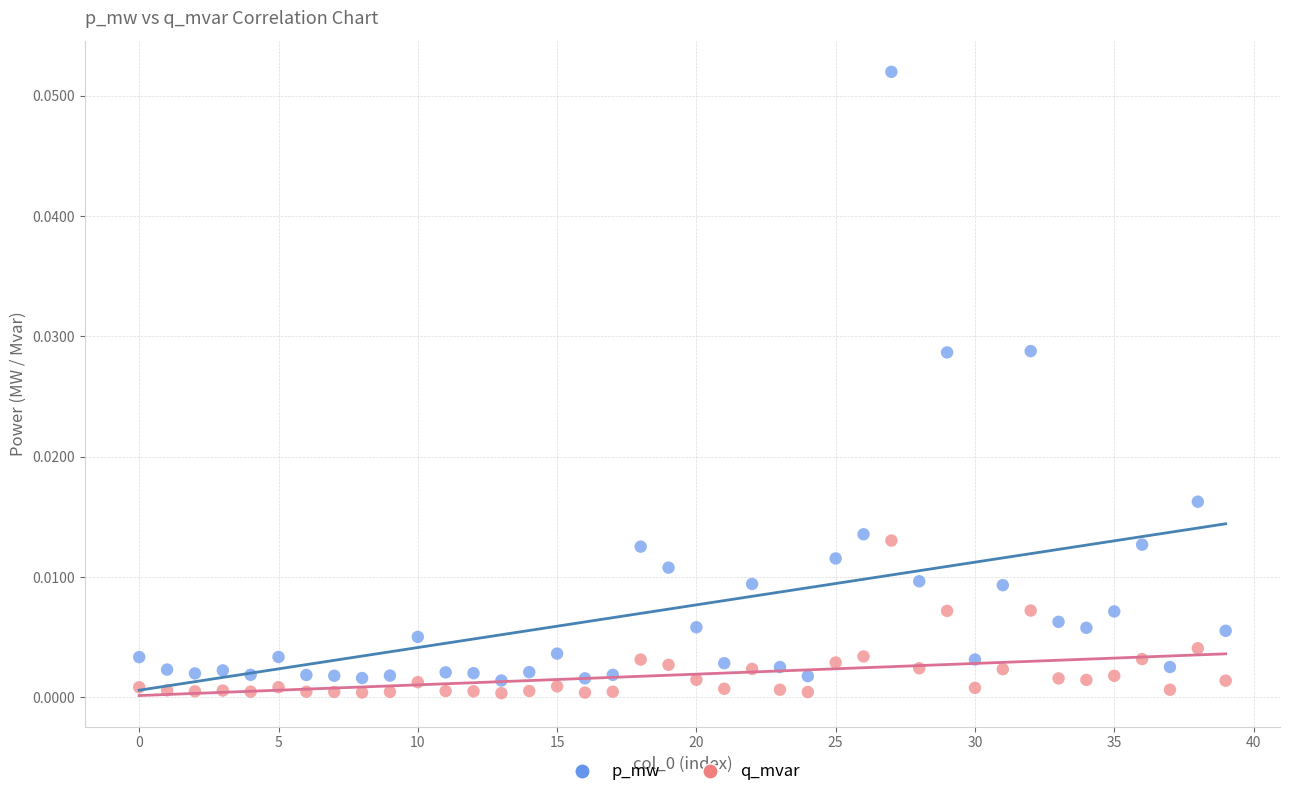

Which series reaches the maximum Y coordinate?

p_mw